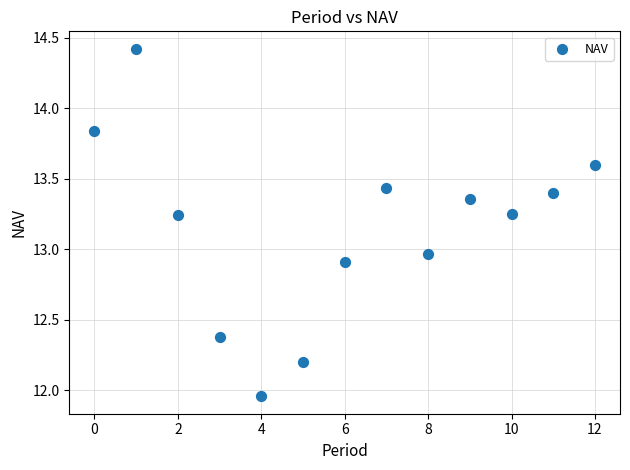

What is the range of Y values (max minus min)?

2.5